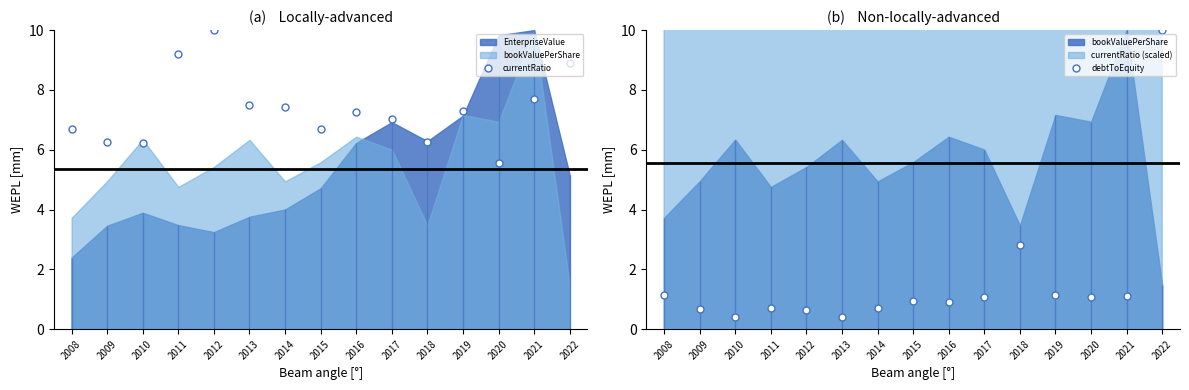

At which category is the sum across all series the highest?

2022